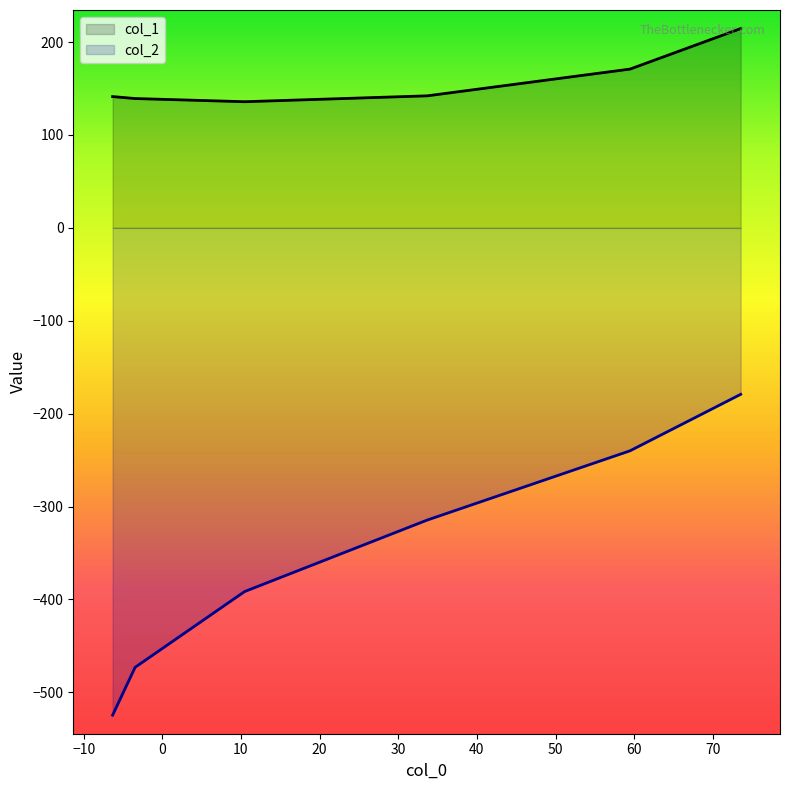

Which series has the largest total across all categories?

col_1